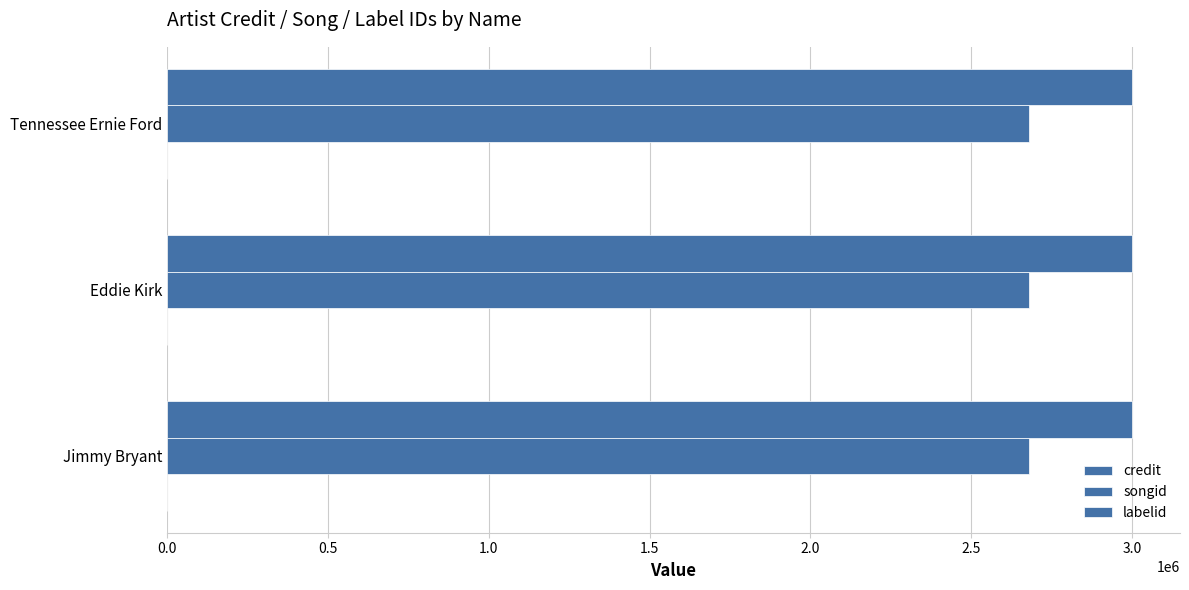

How many distinct data groups are displayed?

3